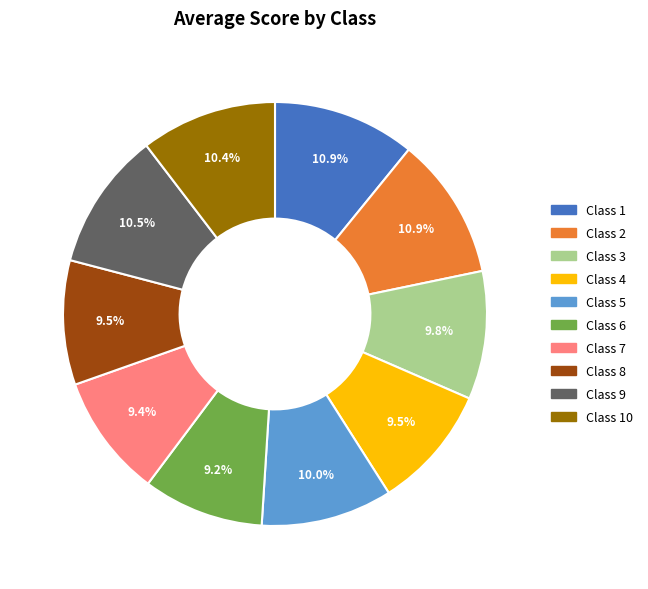

Does any single category account for the majority?

No